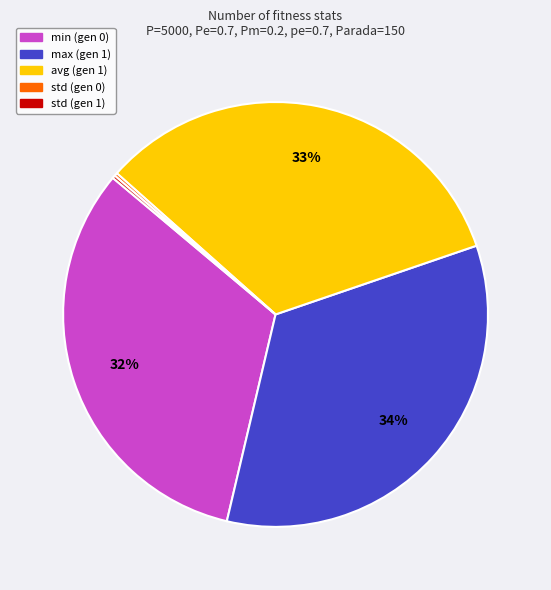

Combined, do min (gen 0) and avg (gen 1) account for over 50%?

Yes